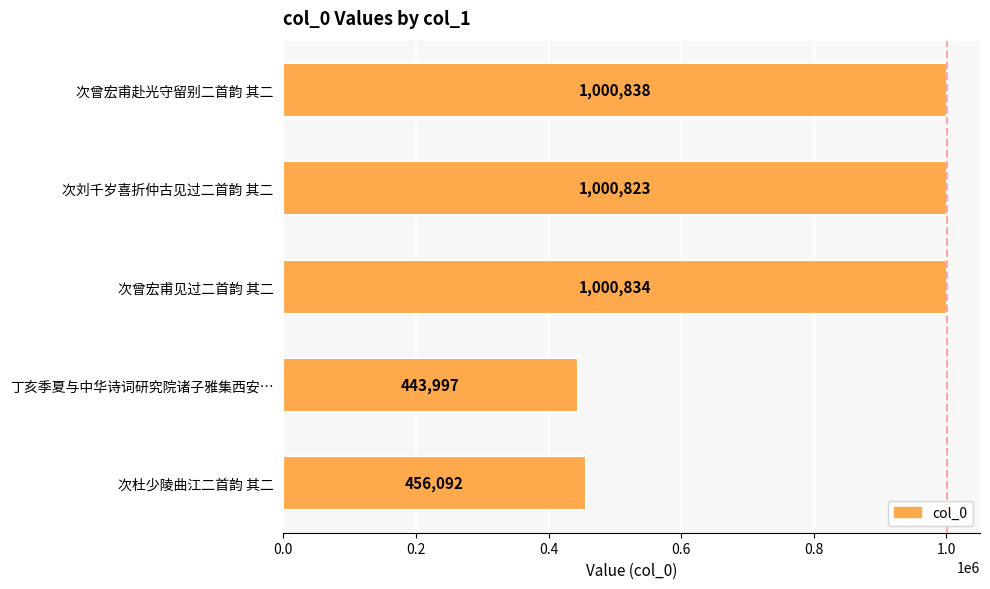

The chart shows a value of 1401579 at 次曾宏甫见过二首韵 其二. True or false?

False